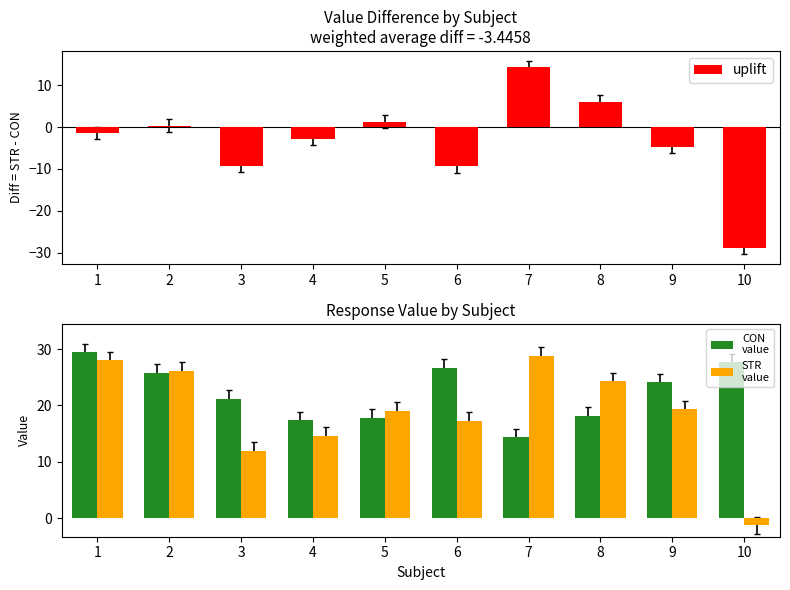

How many series are shown in this chart?

3